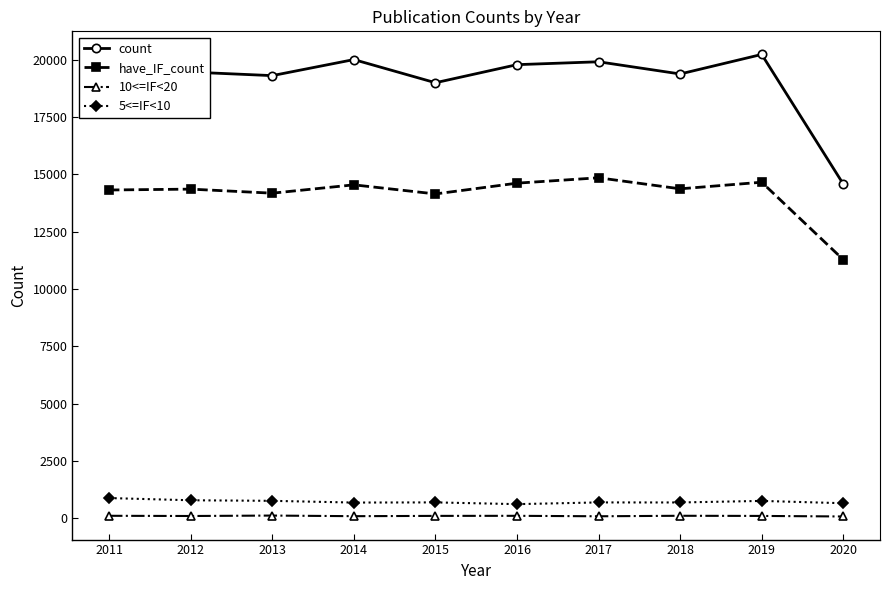

Rank the series by their maximum value, from lowest to highest.

10<=IF<20, 5<=IF<10, have_IF_count, count